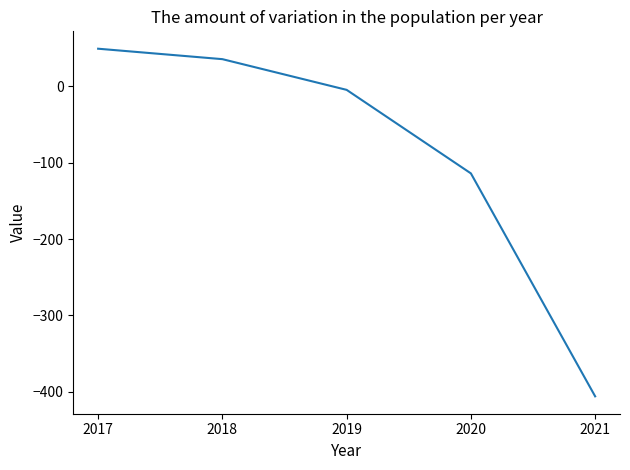

What is the difference between the values at 2017 and 2018?

13.7